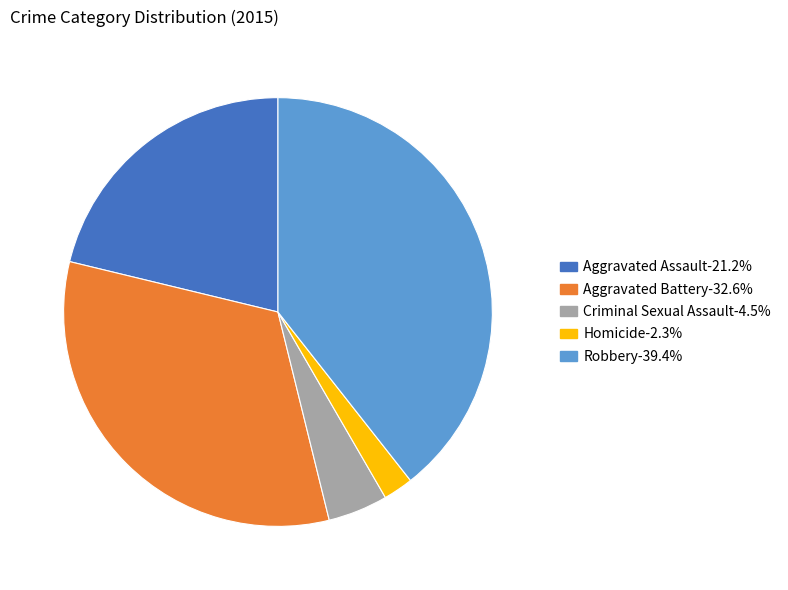

Between Robbery and Aggravated Assault, which is larger?

Robbery